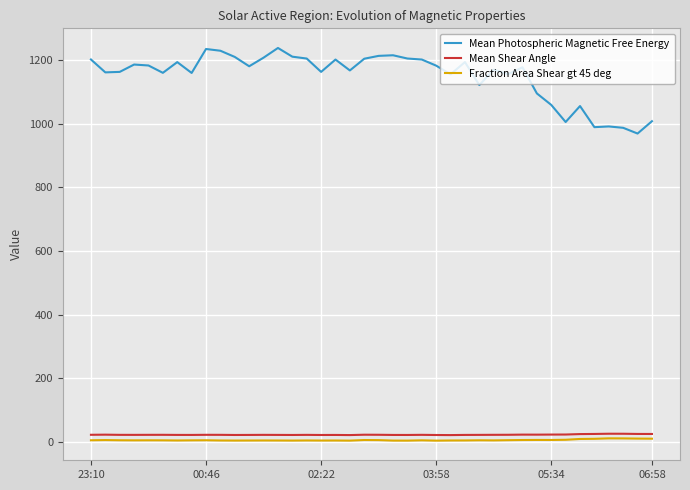

Which series has the largest total across all categories?

Mean Photospheric Magnetic Free Energy